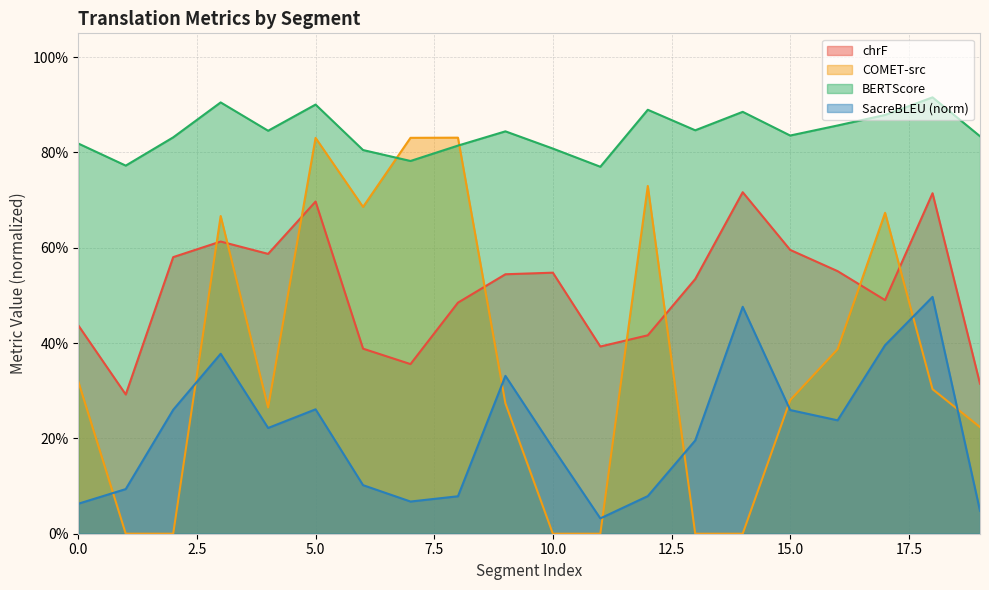

What is the difference between the maximum and second lowest values in the metric_COMET_src series?

0.8